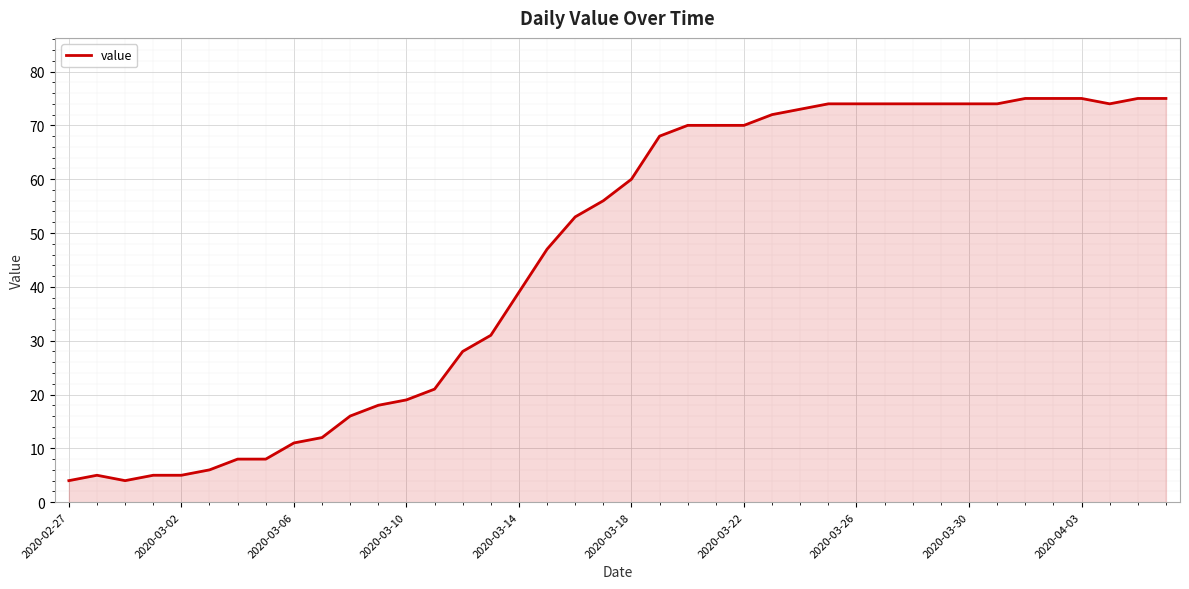

What is the minimum value shown in the chart?

4